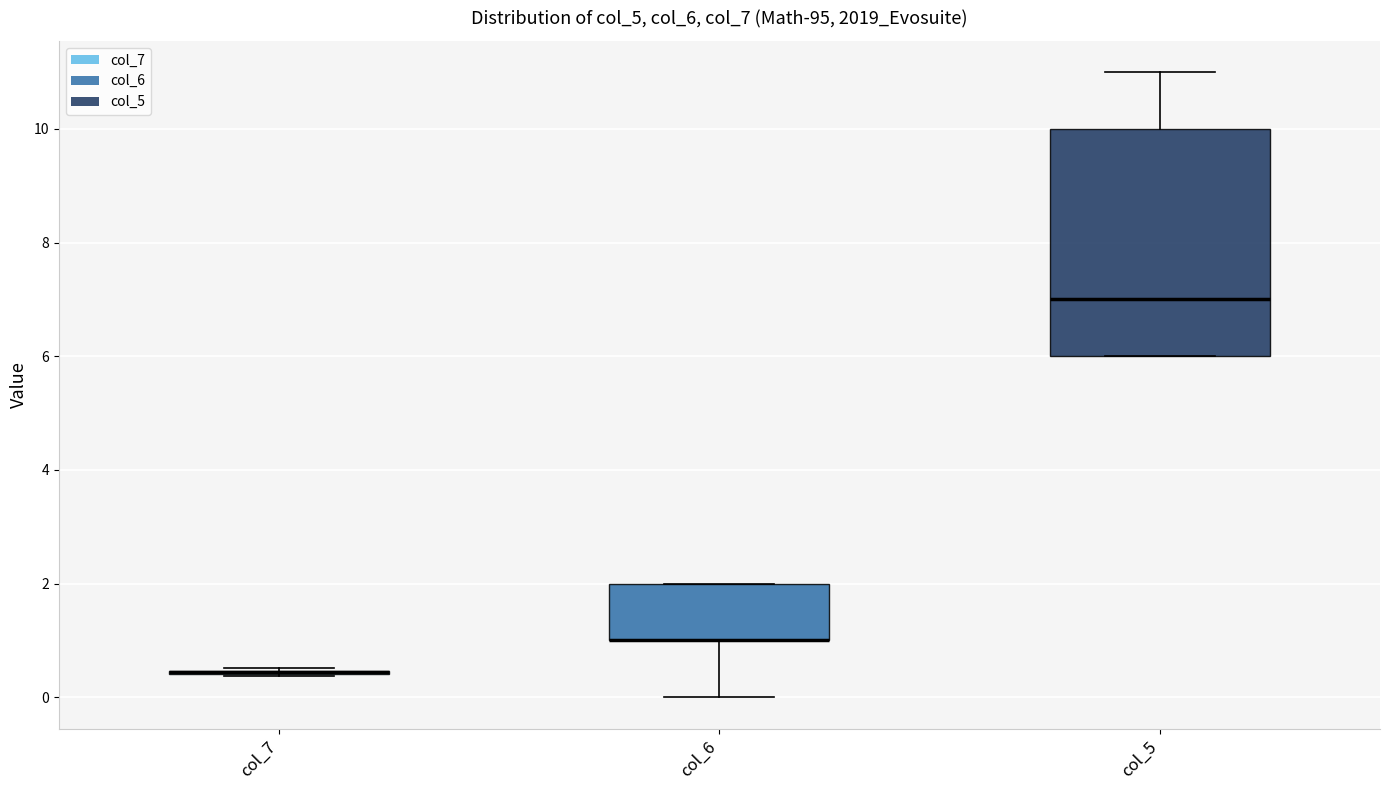

Reading left to right, transcribe this box plot: for each box, give where its median line is, the range the box spans, and where its two whiskers end, as read against the y-axis. The values are not printed on the chart, so give them approximately, as read against the axis.

col_7: box collapsed to a line at 0.4, whiskers 0.4 to 0.6
col_6: median 1.0 (drawn on the box's lower edge), box 1.0 to 2.0, whiskers 0.0 to 2.0
col_5: median 7.0, box 6.0 to 10.0, whiskers 6.0 to 11.0